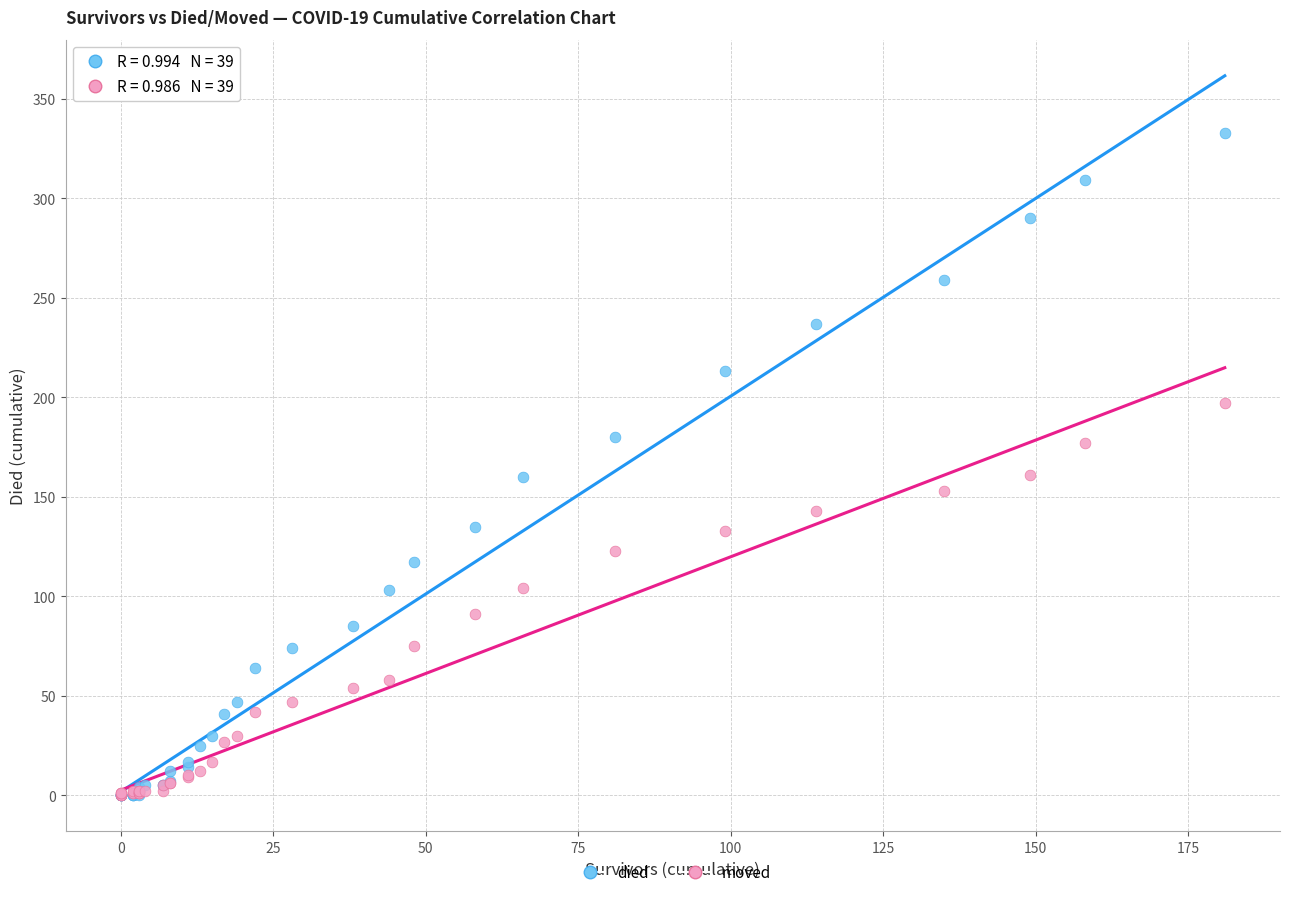

What are all the series names shown in the legend?

died, moved